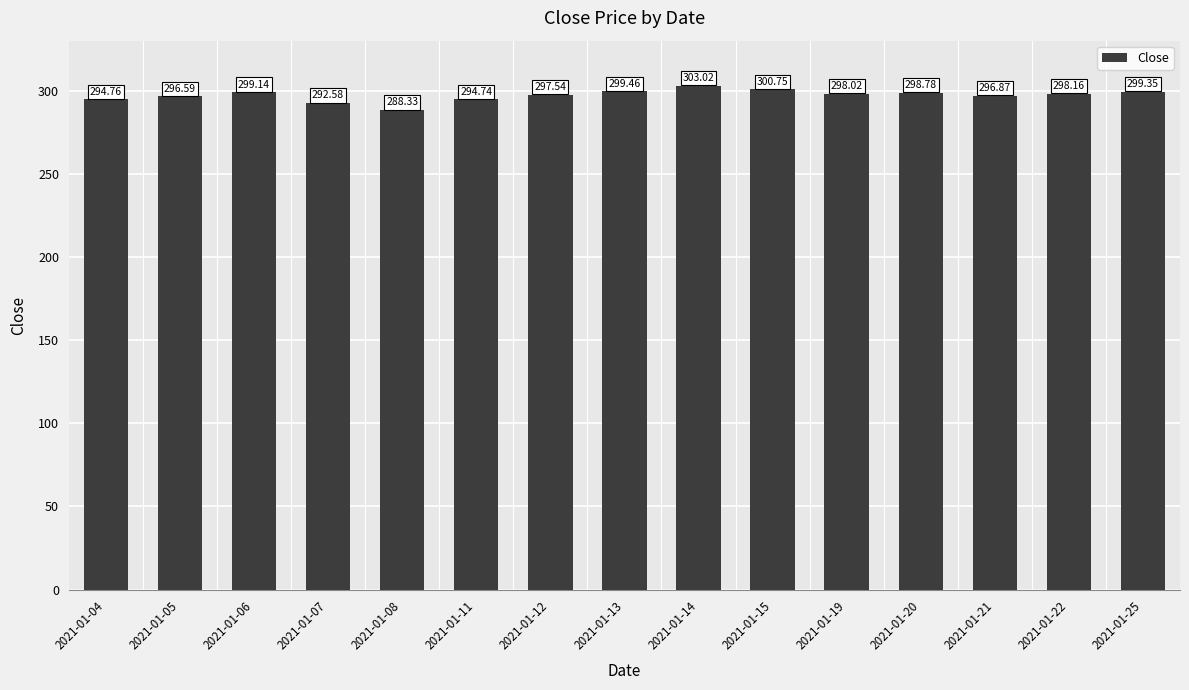

List the labels in order of value, smallest first.

2021-01-08, 2021-01-07, 2021-01-11, 2021-01-04, 2021-01-05, 2021-01-21, 2021-01-12, 2021-01-19, 2021-01-22, 2021-01-20, 2021-01-06, 2021-01-25, 2021-01-13, 2021-01-15, 2021-01-14